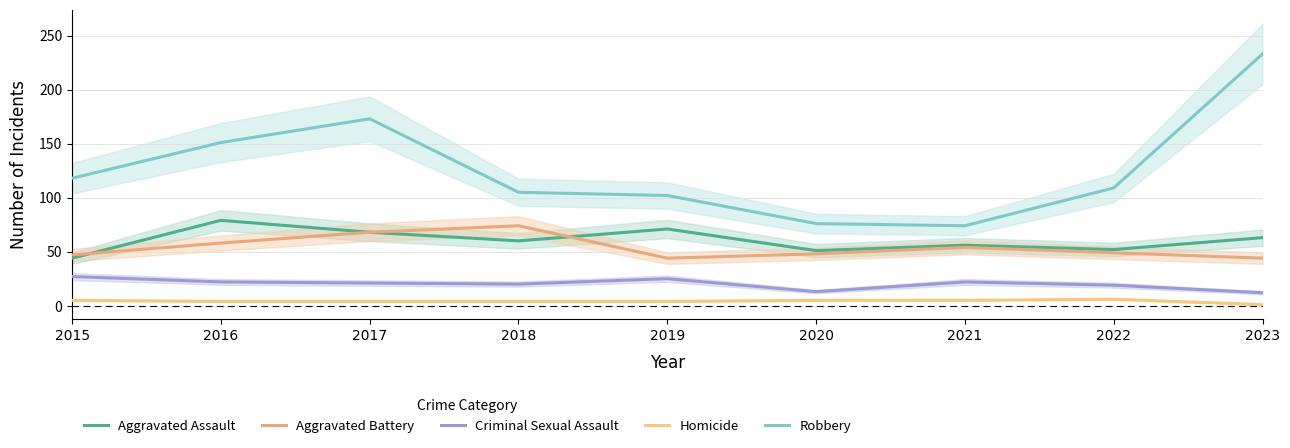

Reading left to right, transcribe all the data shown in this chart.

Aggravated Assault: 44	79	68	60	71	51	56	52	63
Aggravated Battery: 47	58	68	74	44	48	54	49	44
Criminal Sexual Assault: 27	22	21	20	25	13	22	19	12
Homicide: 5	4	4	4	4	5	5	6	1
Robbery: 118	151	173	105	102	76	74	109	233